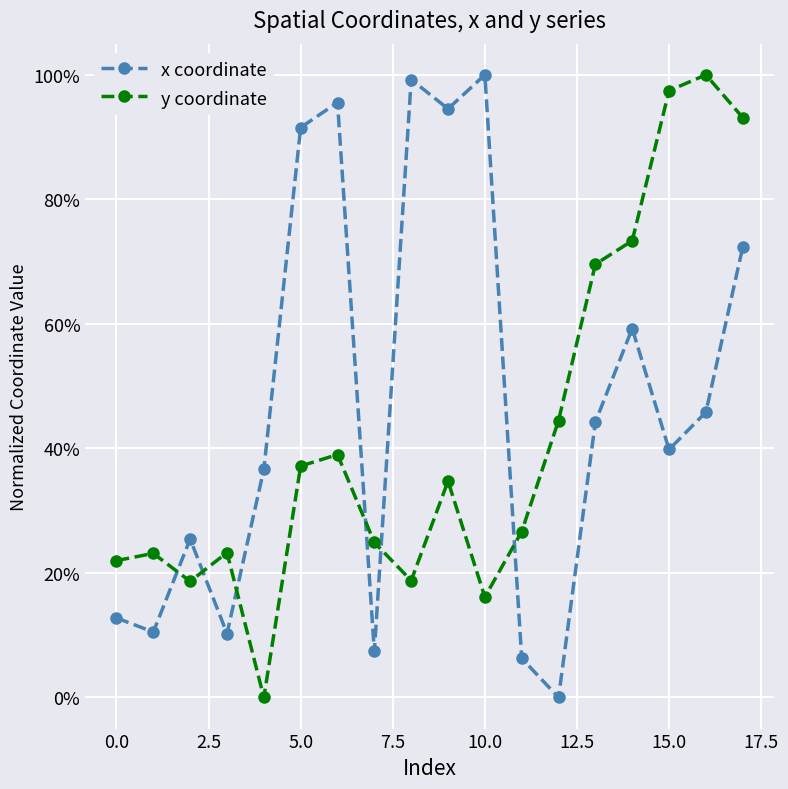

What is the label of the 14th point from the left?

13